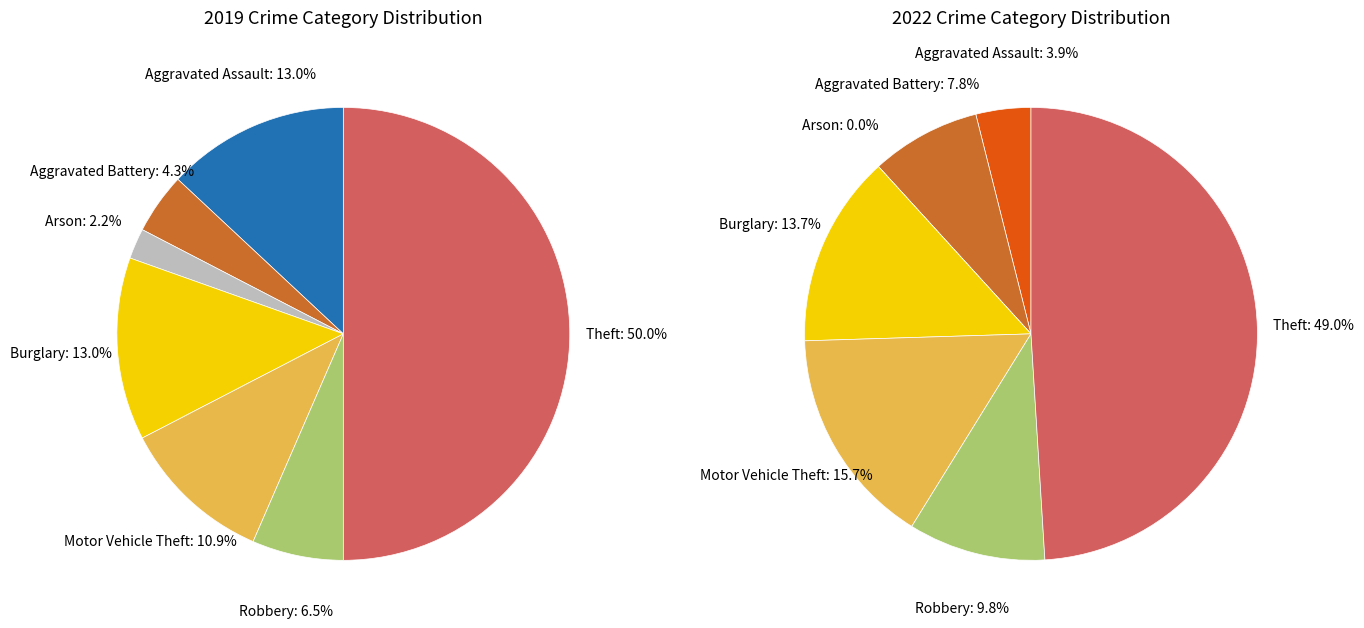

True or false: 2 accounts for 2% of the total.

True